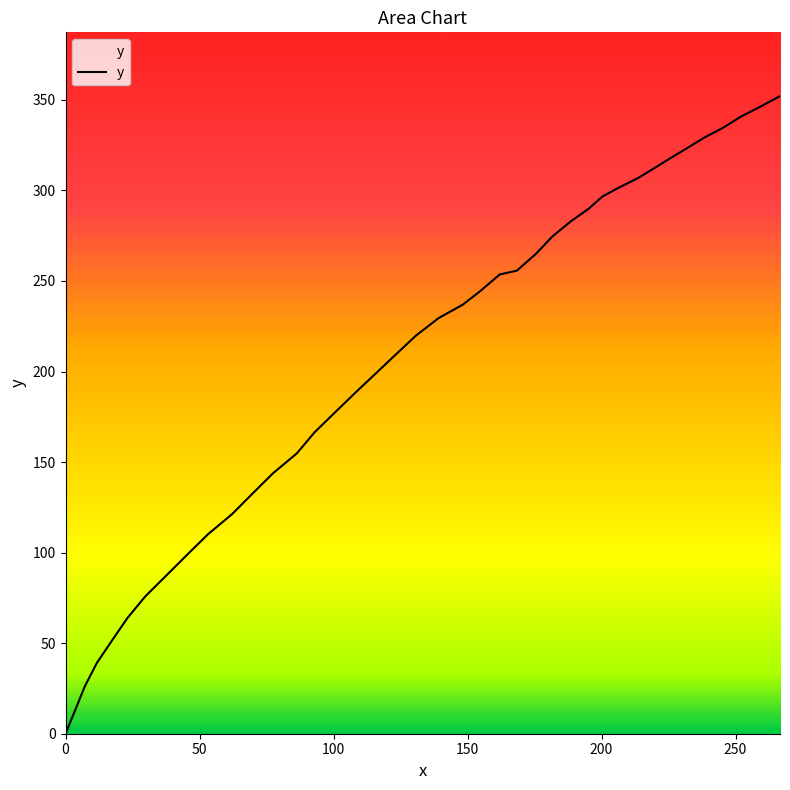

What is the maximum value shown in the chart?

352.1